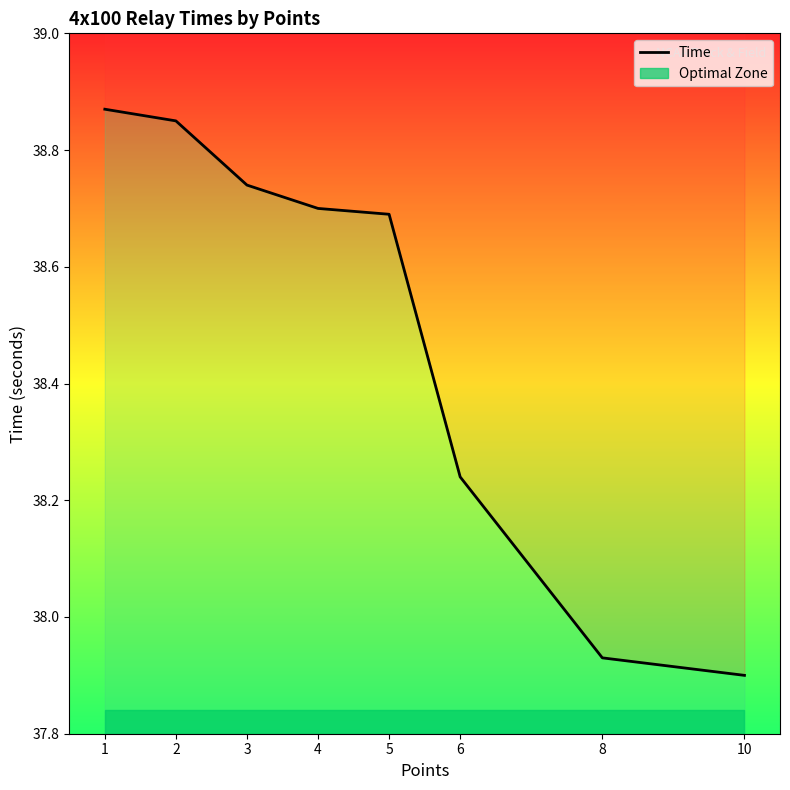

Is it true that the value at 6 is 38.2?

True